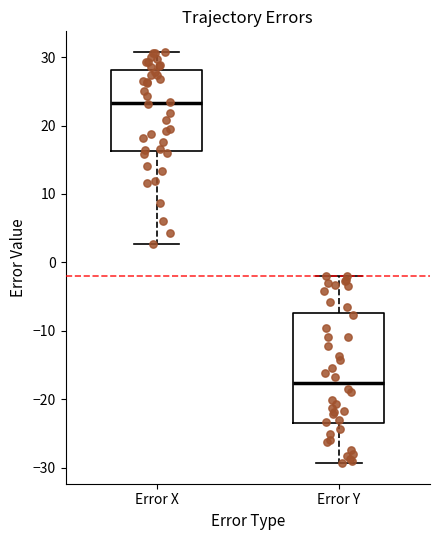

Comparing the boxes themselves (not the whiskers), which one is the tallest?

Error Y